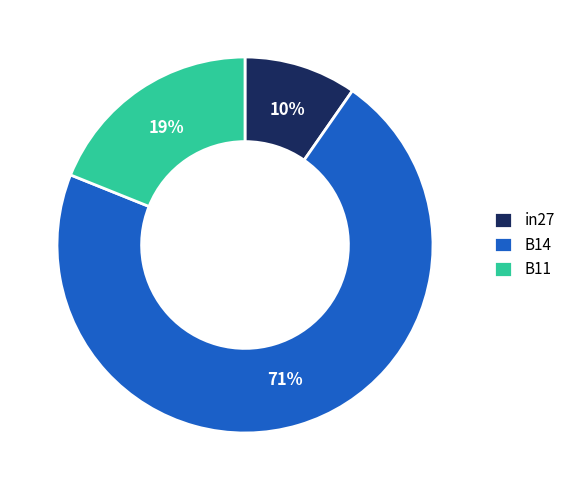

Is the sum of B14 and in27 greater than half?

Yes